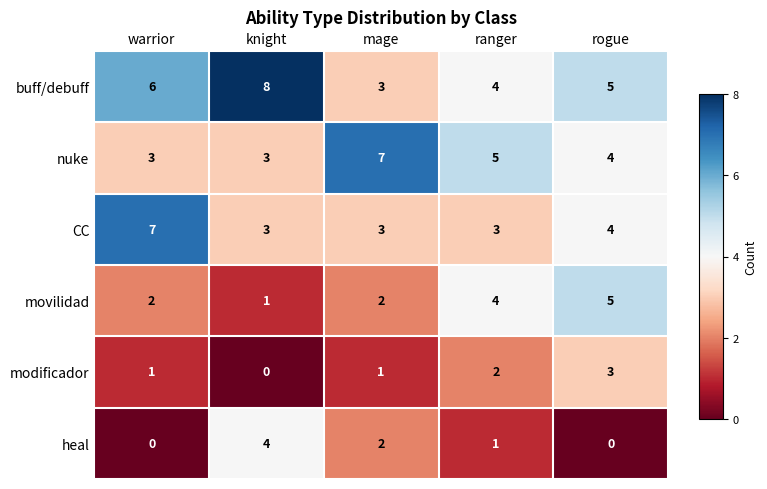

At which label does modificador reach its minimum?

knight